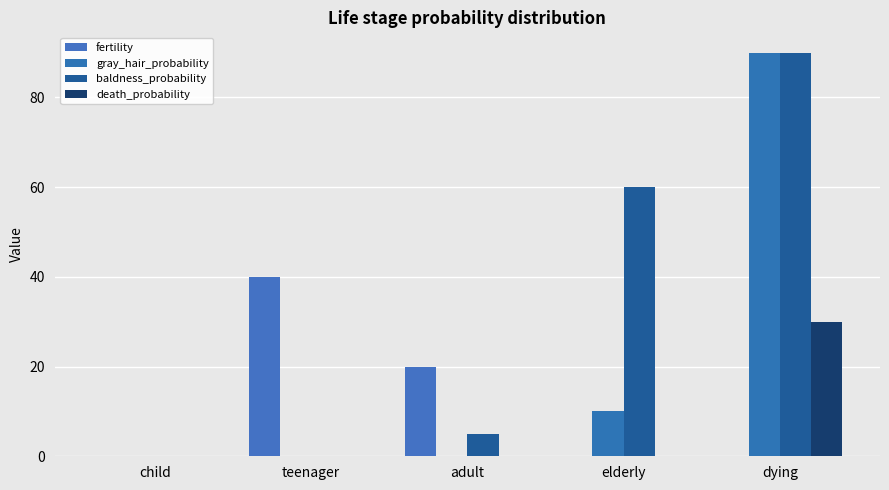

What is the label of the 3rd bar from the right?

adult